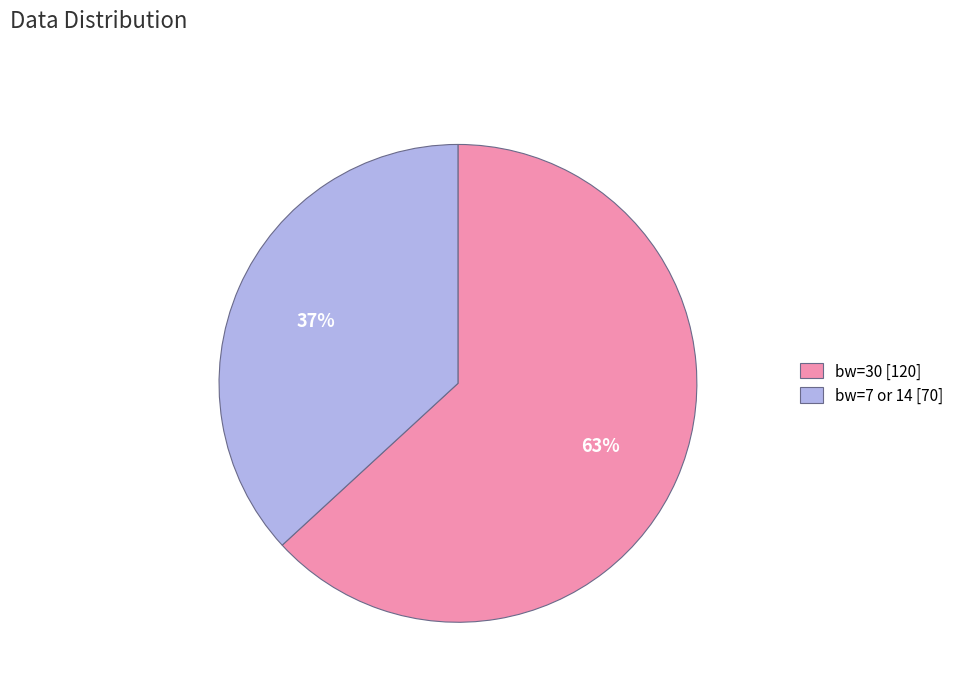

What is the ratio of the value at bw=7 or 14 [70] to the value at bw=30 [120]?

0.6